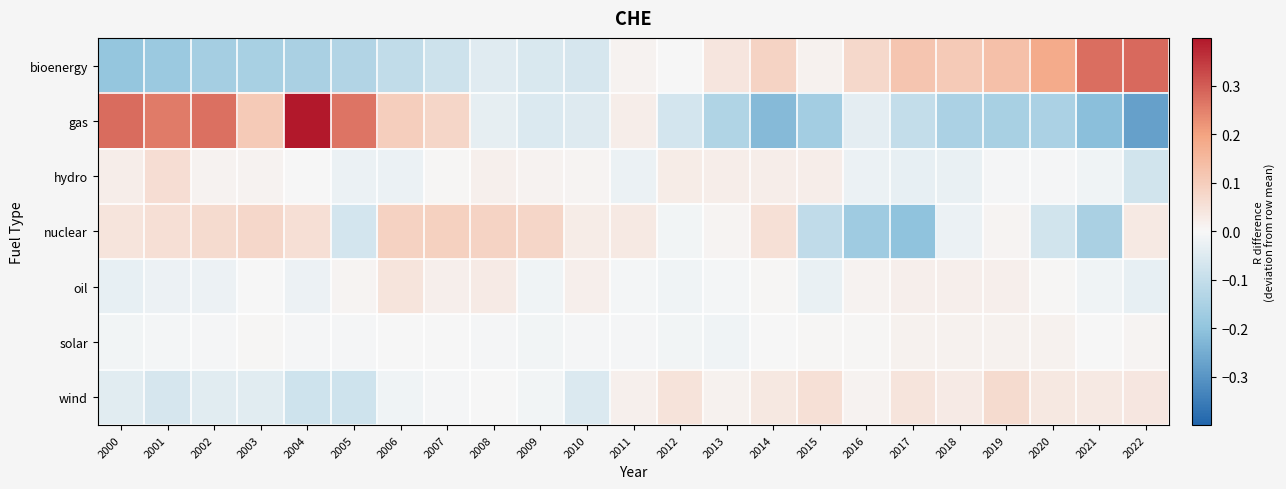

At which category is the sum across all series the highest?

2004